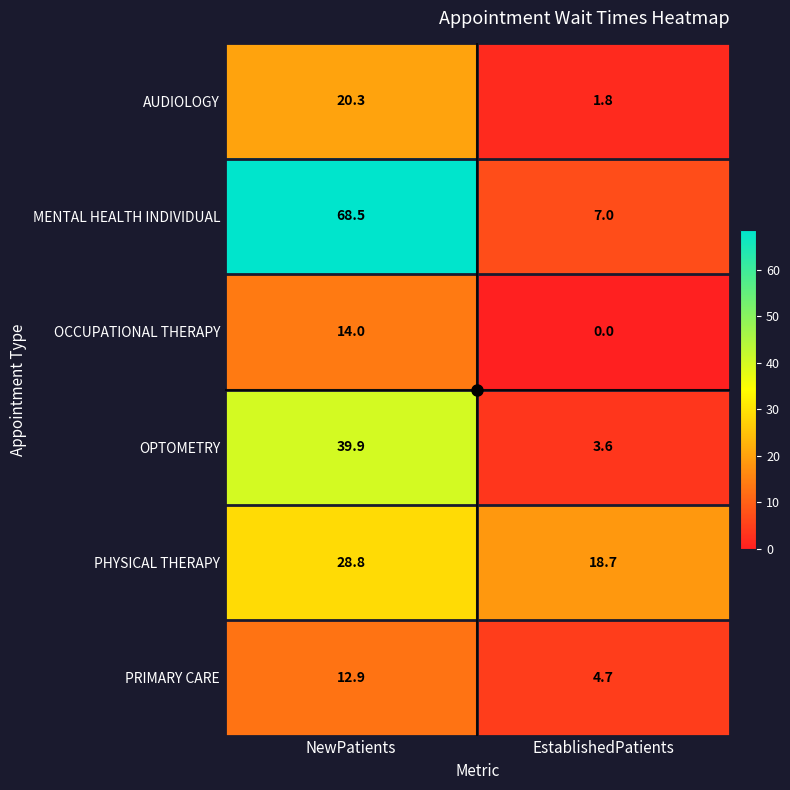

The value of OPTOMETRY at EstablishedPatients is 3.6. True or false?

True